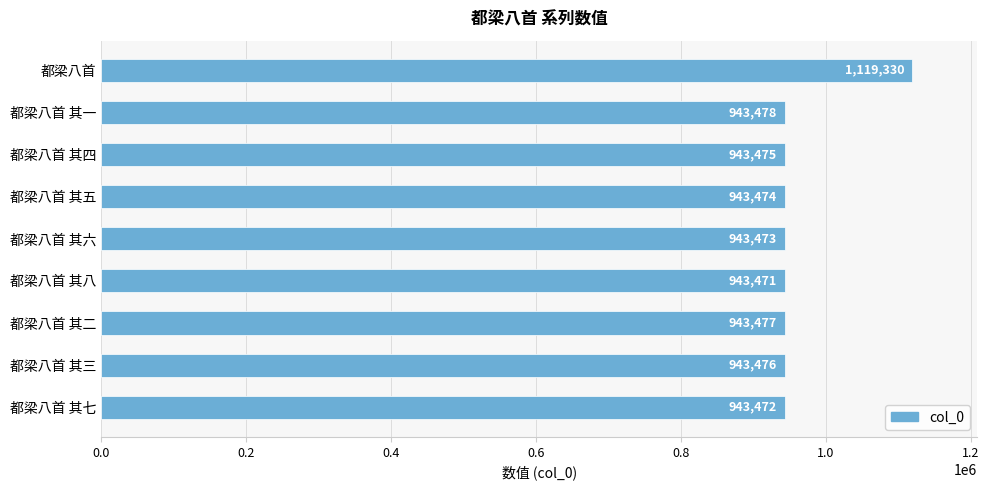

What is the sum of all values?

8667126